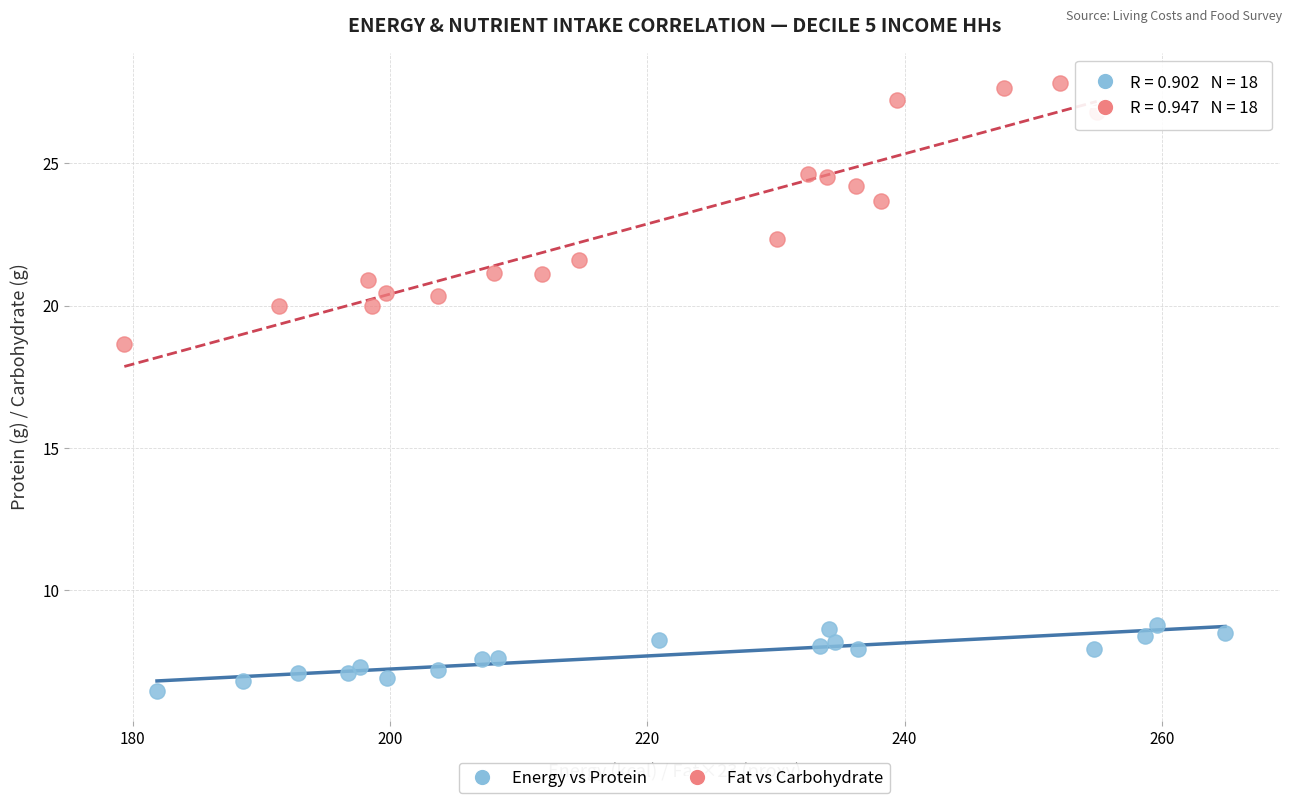

Which series contains the highest Y value?

Fat vs Carbohydrate